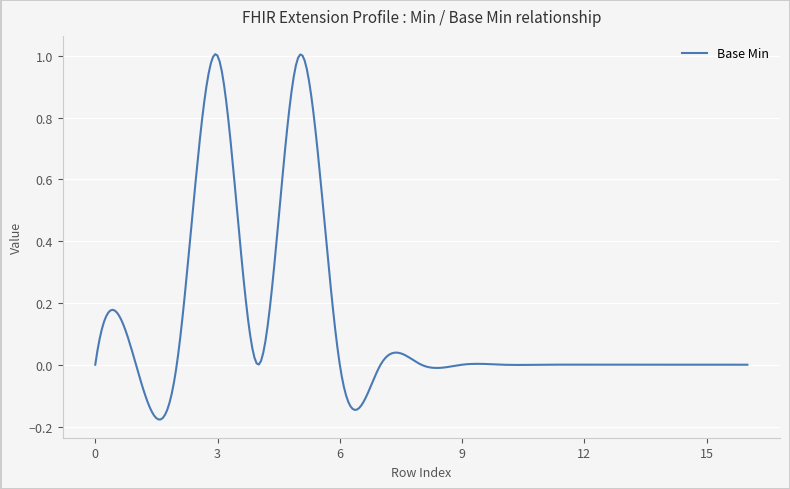

What is the difference between the maximum and minimum values?

1.2